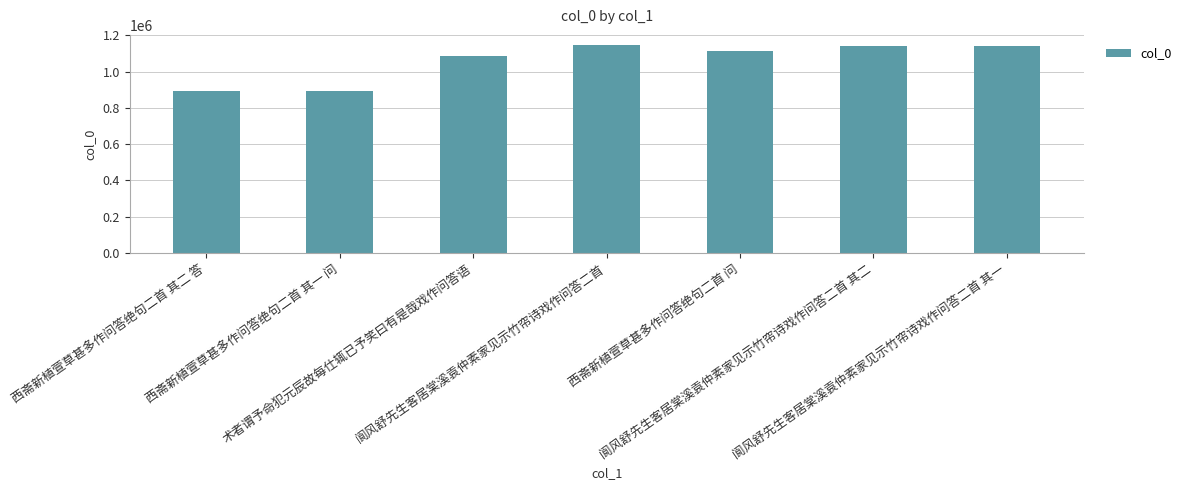

True or false: the data shows 1085275 at 术者谓予命犯元辰故每仕辄已予笑曰有是哉戏作问答语.

True